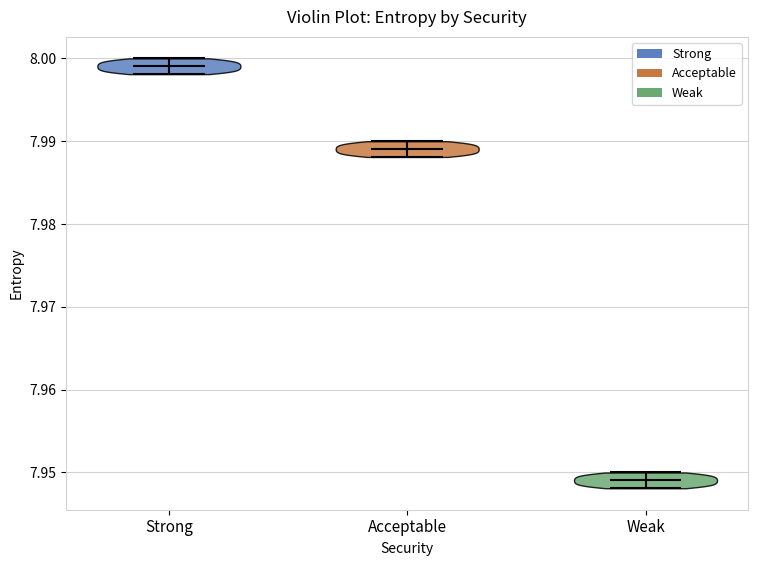

Reading left to right, read every violin against the y-axis: where its median line is, and the lowest and highest points it reaches. The values are not printed on the chart, so give them approximately, as read against the axis.

Strong: median line 7.999, lowest point 7.998, highest point 8.000
Acceptable: median line 7.989, lowest point 7.988, highest point 7.990
Weak: median line 7.949, lowest point 7.948, highest point 7.950